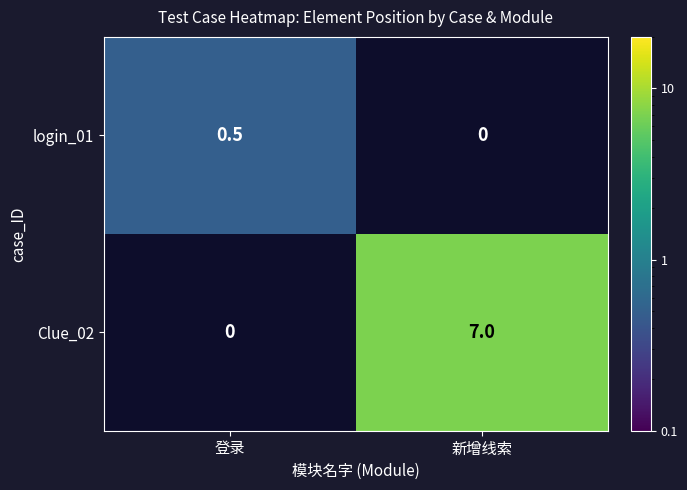

At how many categories does at least one series exceed 4?

1